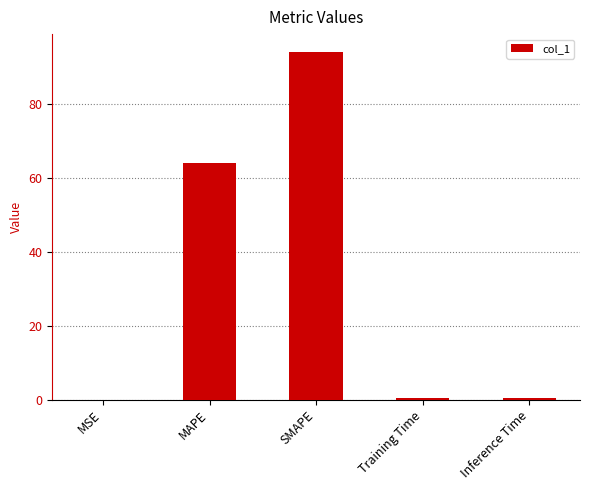

The value at MAPE is 64.0. True or false?

True